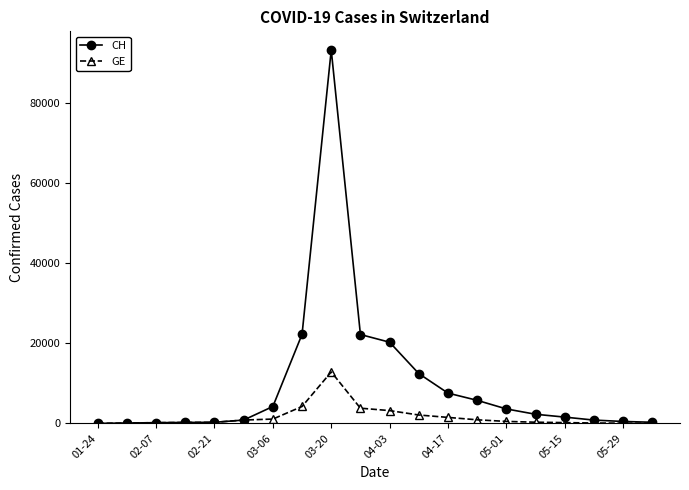

True or false: CH has more than 0 interior local peaks.

True